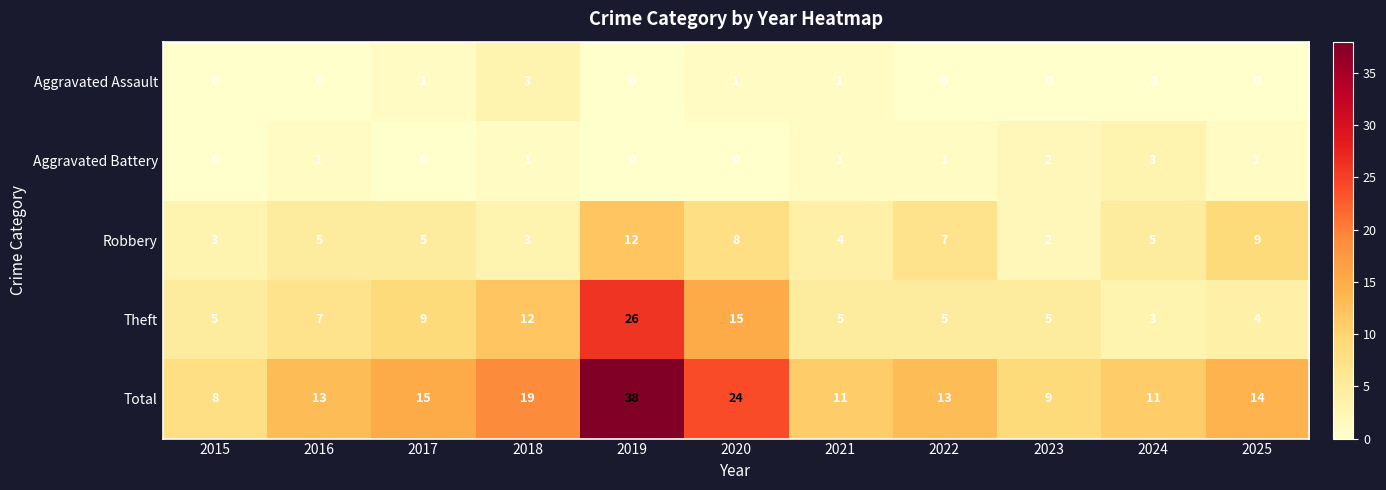

Which series has the largest range (max minus min)?

Total